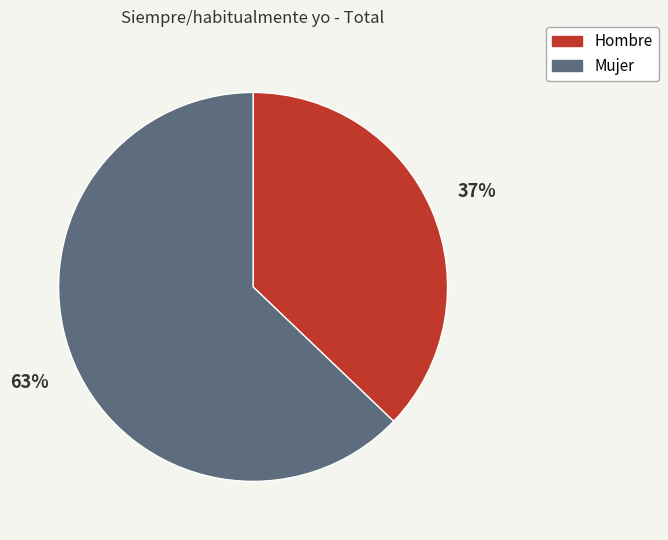

To the nearest percent, what is the combined percentage of Hombre and Mujer?

100%